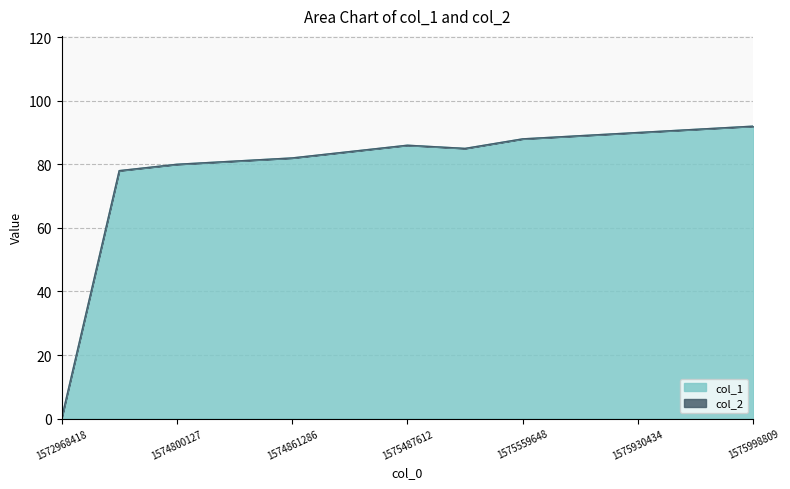

Which label corresponds to the largest value in the chart?

1575998809